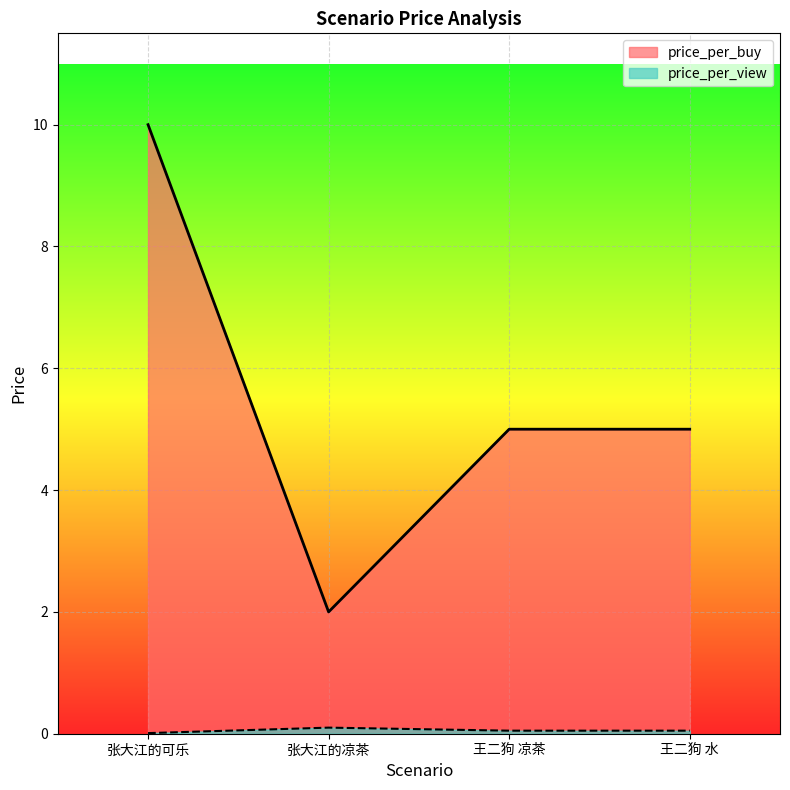

At which label is price_per_view closest to 0?

张大江的可乐